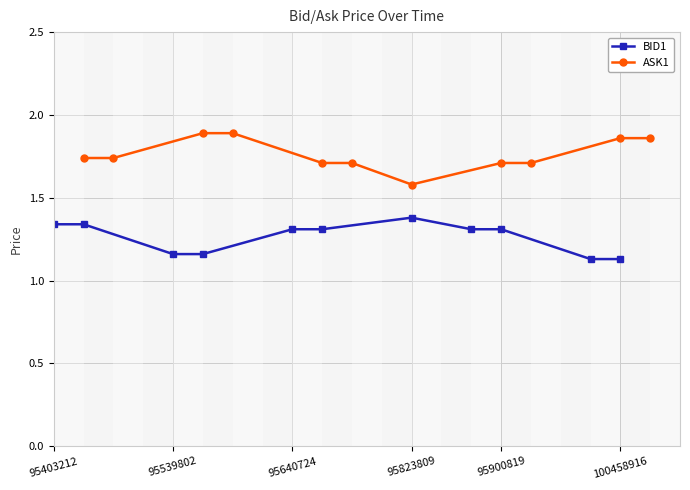

How many BID1 values are between 1 and 2?

11